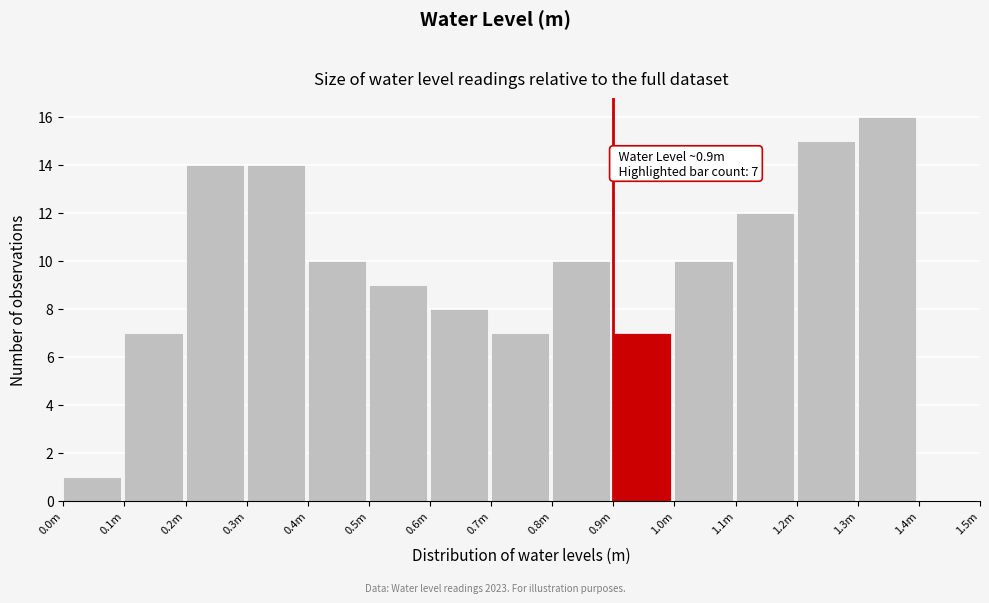

Reading right to left, extract all data points from this chart.

1.4m=0	1.3m=16	1.2m=15	1.1m=12	1.0m=10	0.9m=7	0.8m=10	0.7m=7	0.6m=8	0.5m=9	0.4m=10	0.3m=14	0.2m=14	0.1m=7	0.0m=1